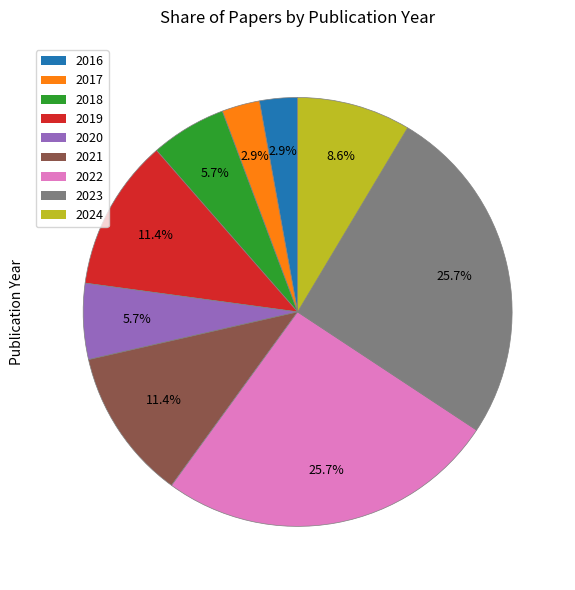

Is 2021 the majority of the pie?

No